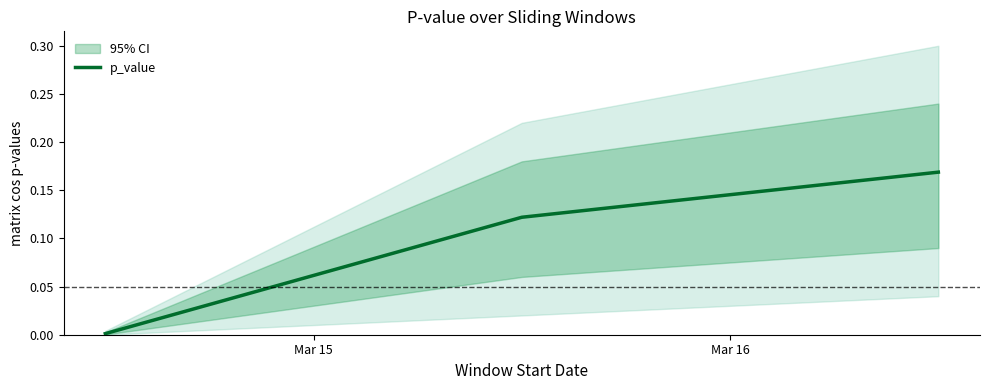

Reading left to right, what are all the values shown in this chart?

0.0	0.1	0.2